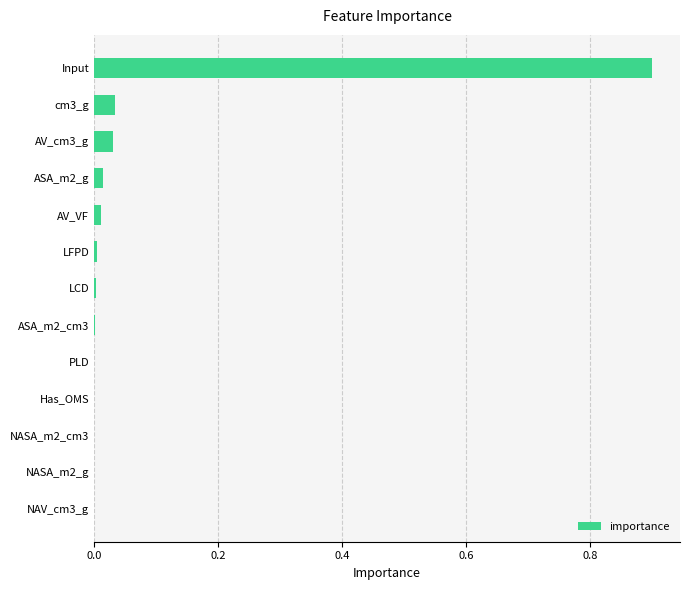

What is the greatest value displayed?

0.9